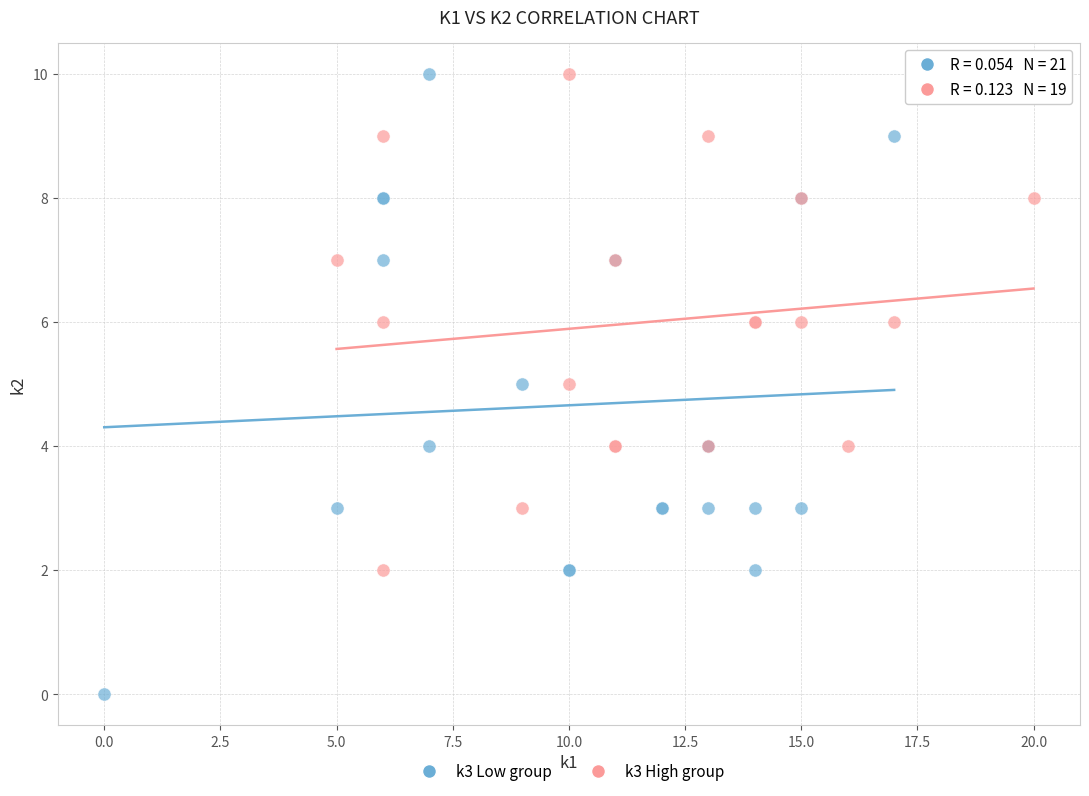

Which series contains the lowest Y value?

k3 Low group